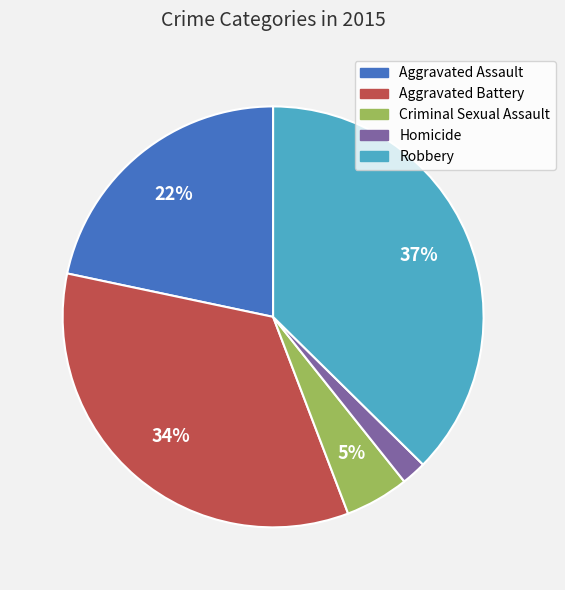

Is there any slice that represents more than half of the pie?

No